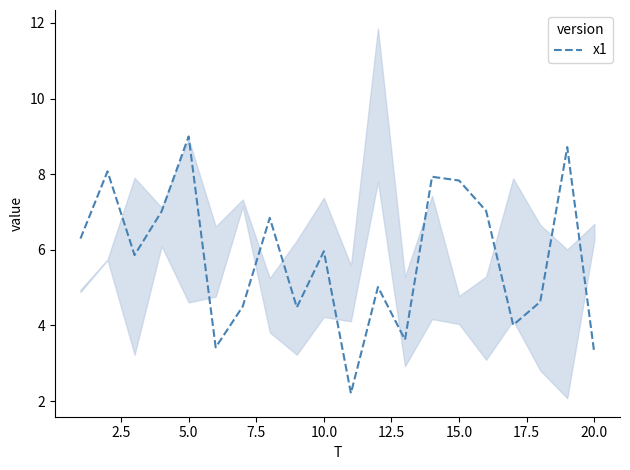

What is the maximum value for x1?

9.0